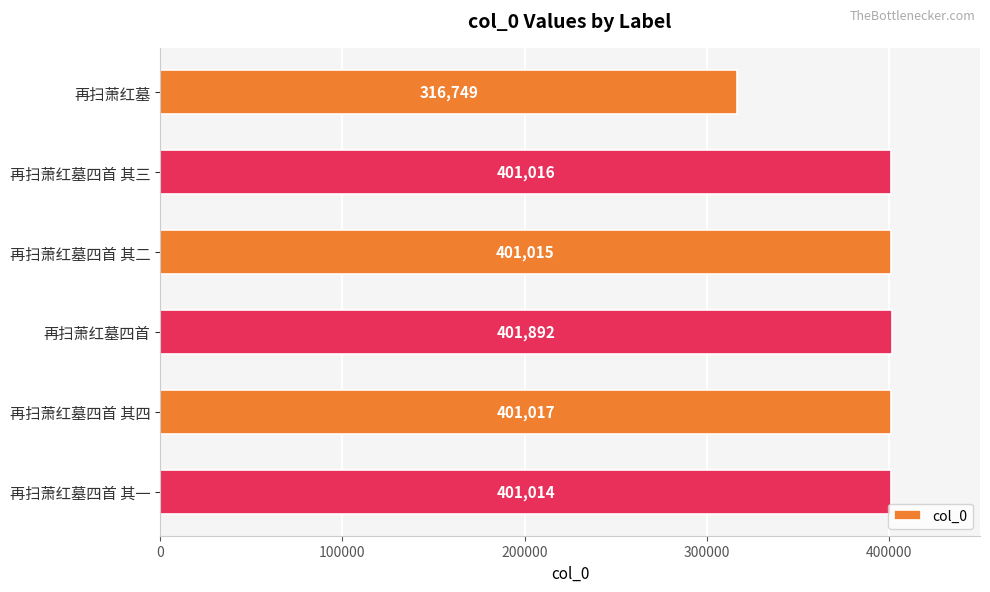

What is the approximate value at 再扫萧红墓?

316749